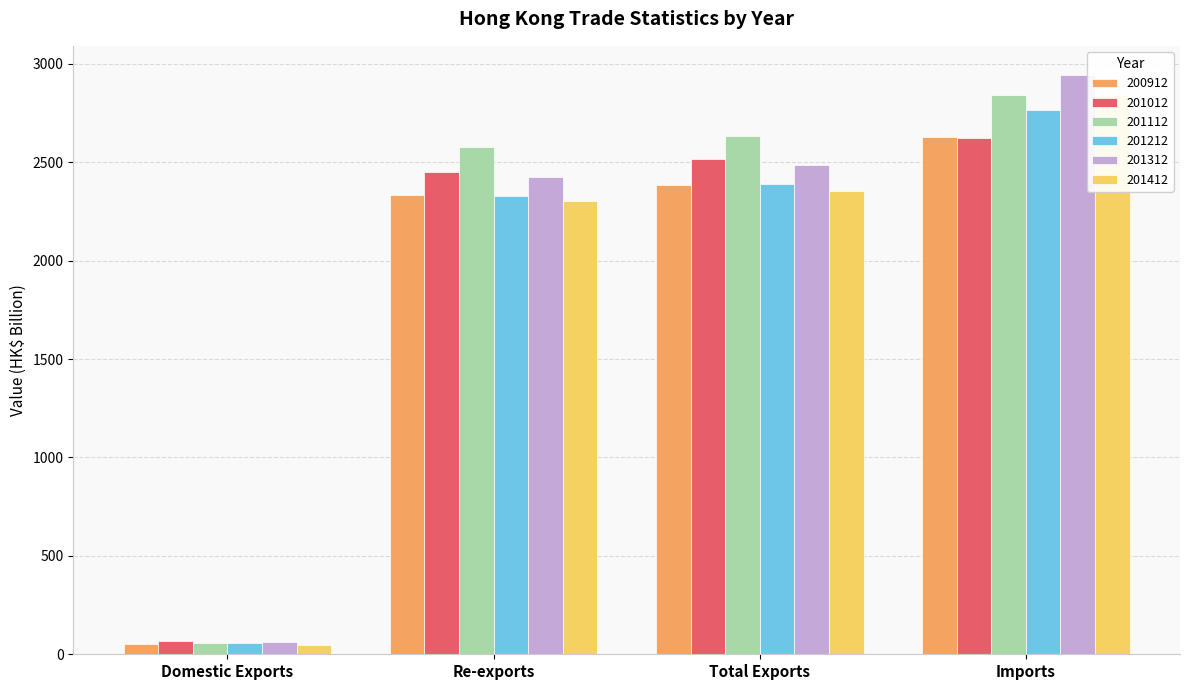

Is the value of 201112 at Imports greater than the value of 201412 at Total Exports?

Yes